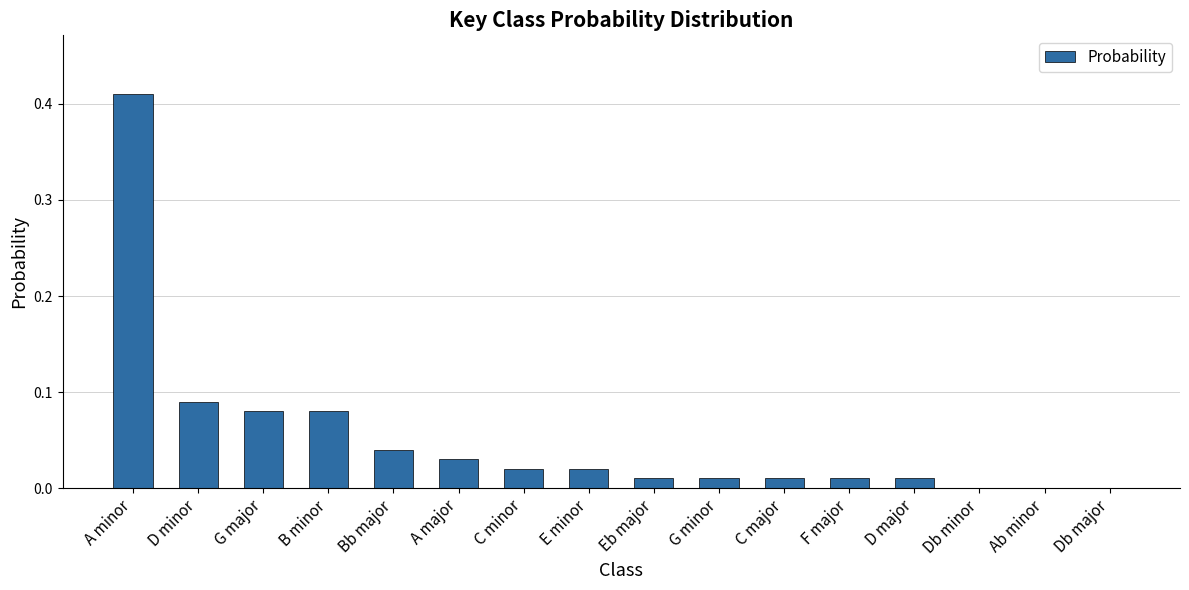

Which label corresponds to the largest value in the chart?

A minor